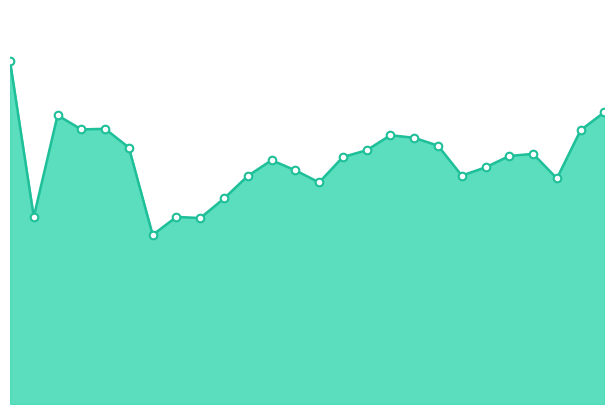

Does the chart have visible grid lines?

No